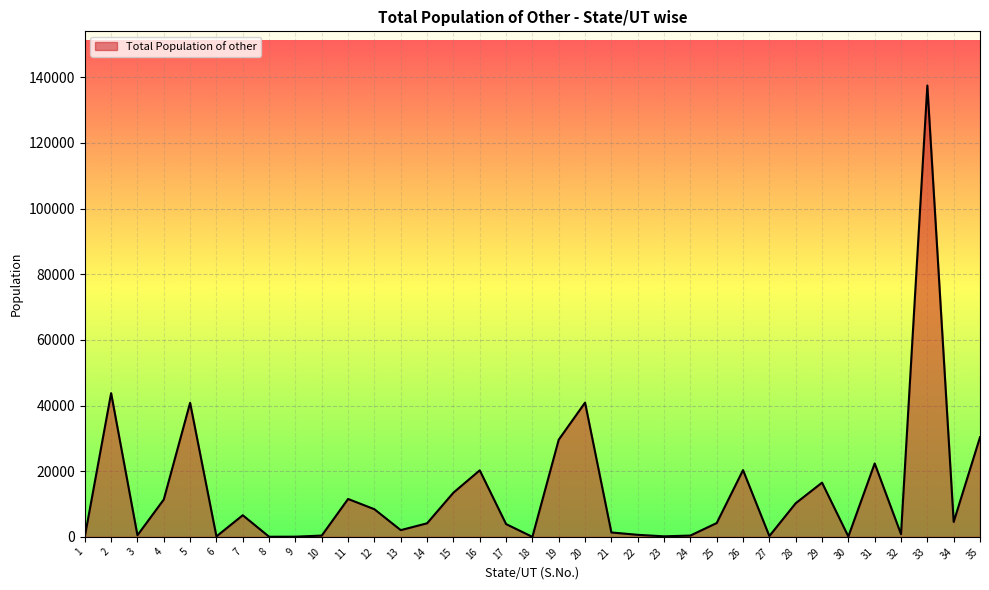

Does the chart have visible grid lines?

Yes